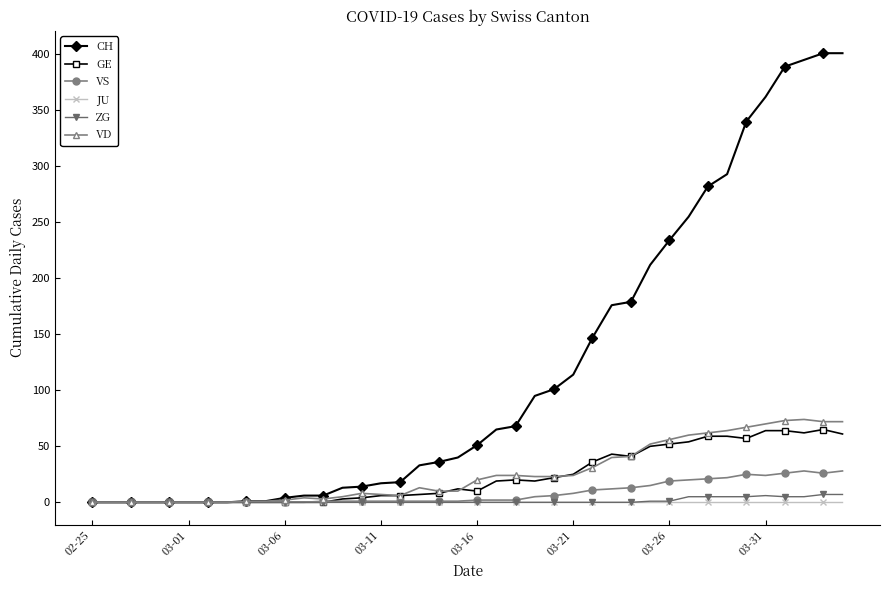

Which series has the largest total across all categories?

CH